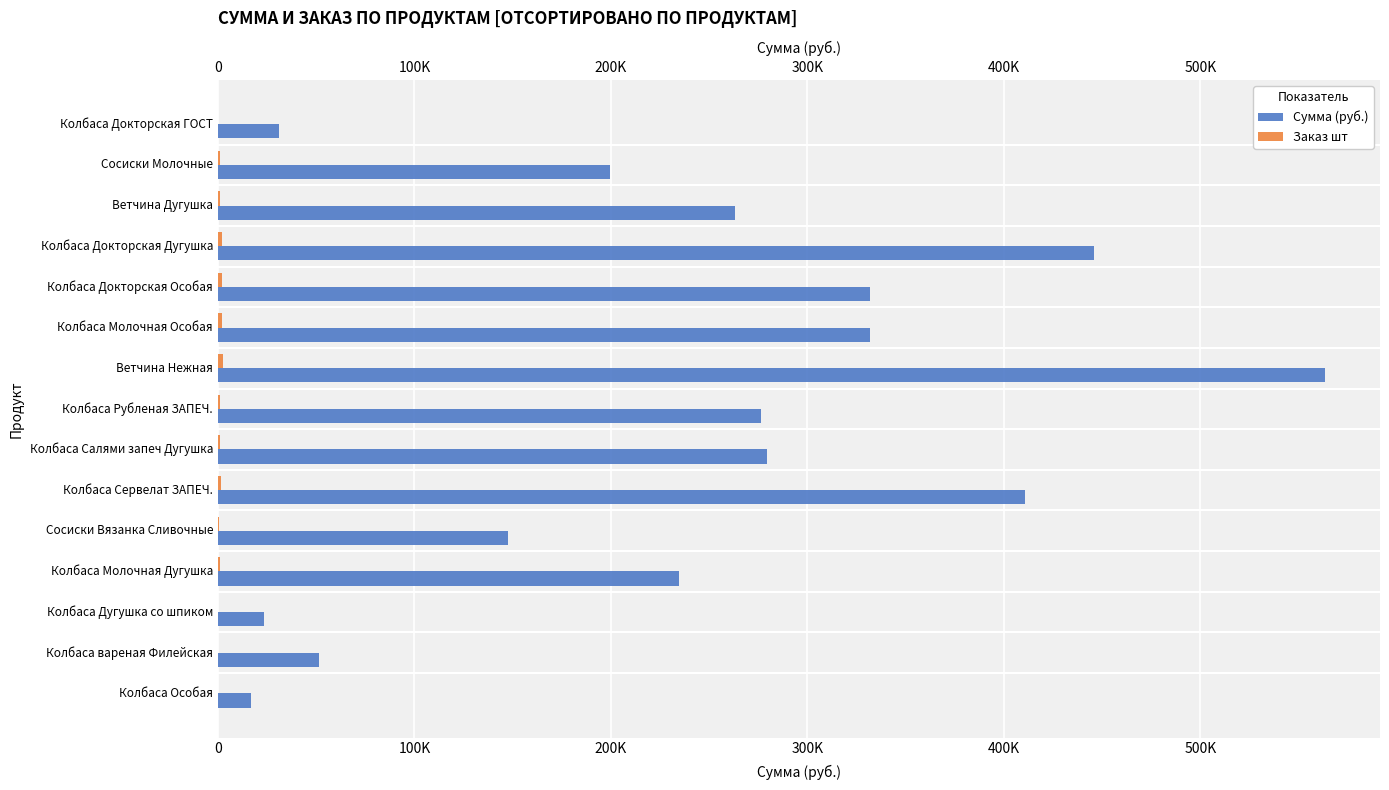

Between Колбаса Докторская Дугушка and Колбаса Салями запеч Дугушка, which is larger?

Колбаса Докторская Дугушка